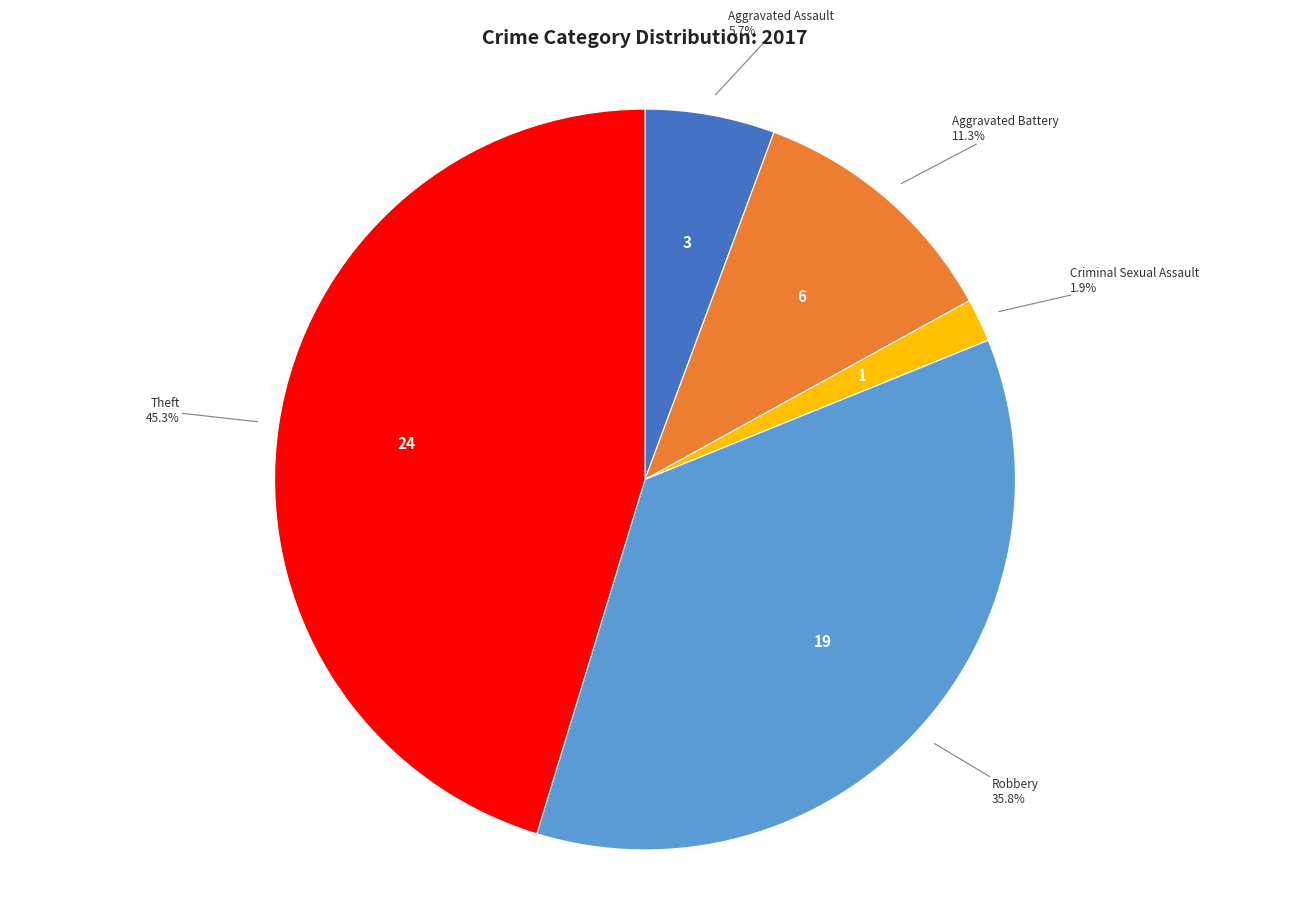

Is there any slice that represents more than half of the pie?

No